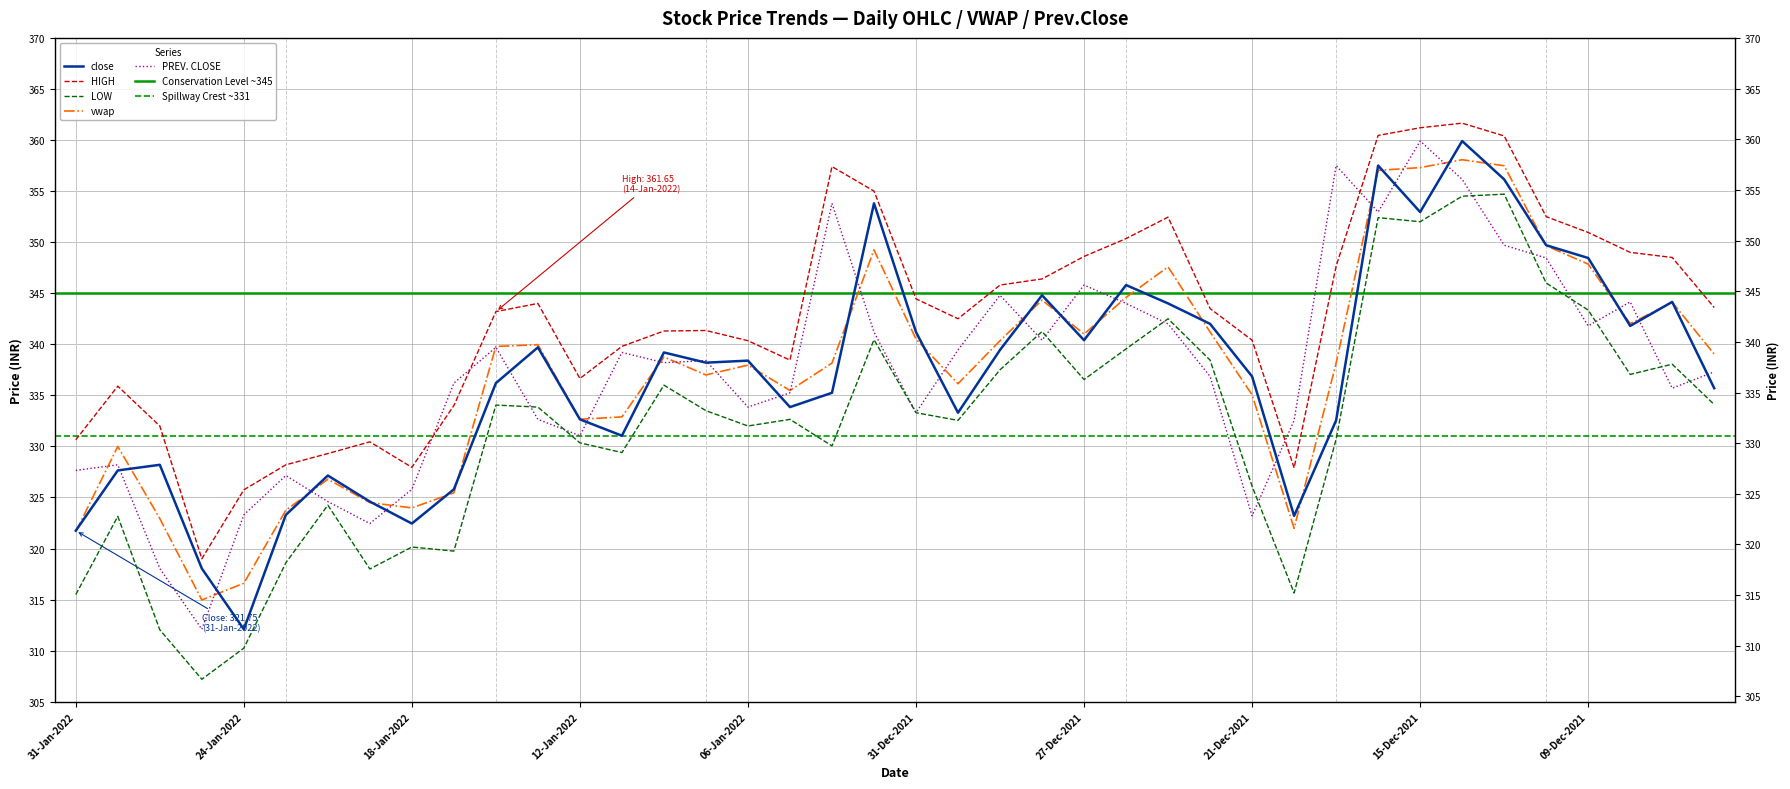

Is this an area chart (filled region under the line)?

No